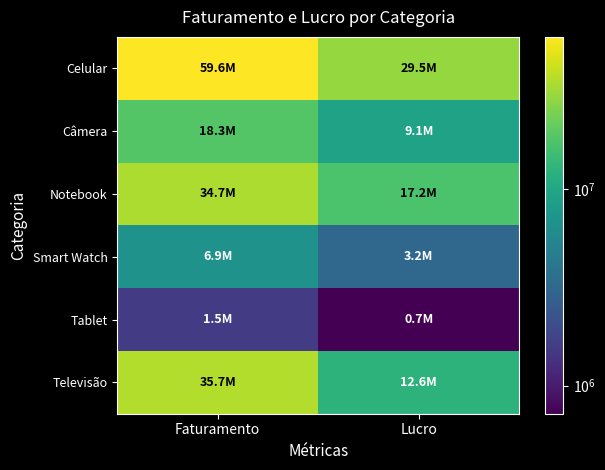

Which series changed the most between Faturamento and Lucro?

Celular